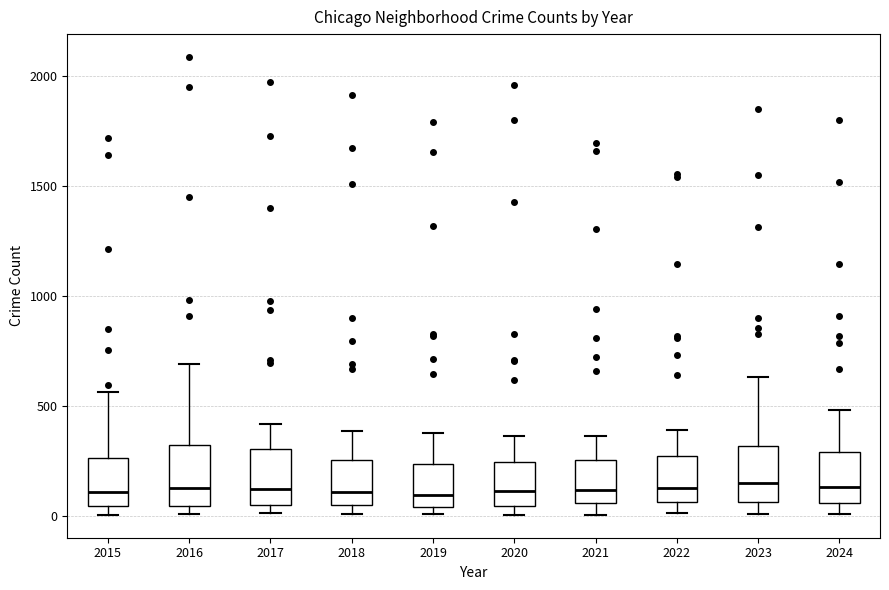

Where is the upper edge of the box at x = 2024 on the y-axis? The values are not printed on the chart, so give them approximately, as read against the axis.

300